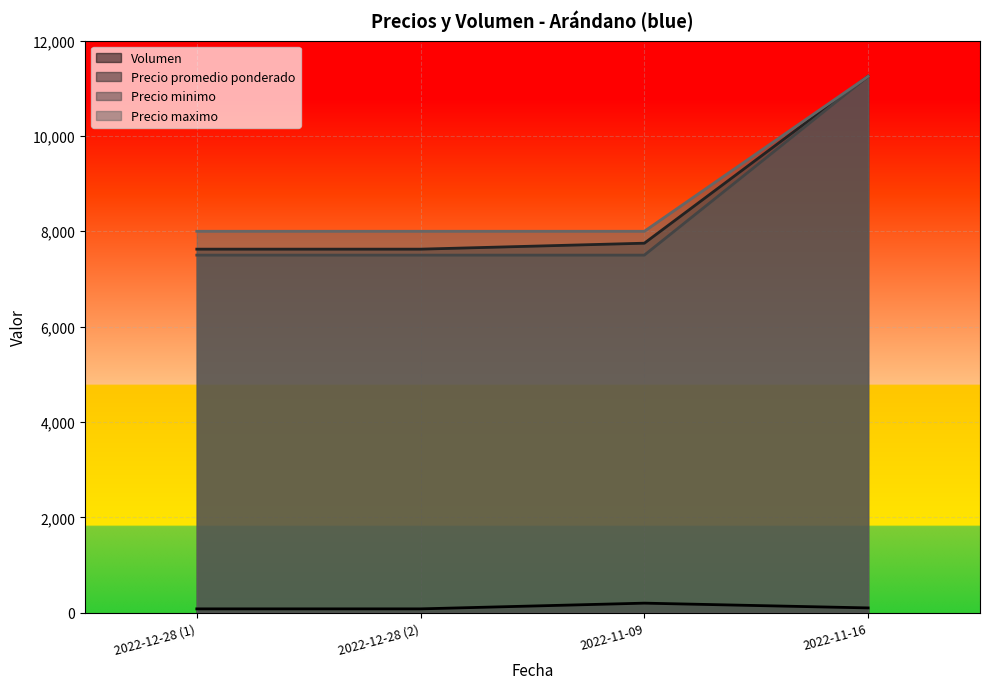

The value of Precio minimo at 2022-12-28 (2) is 7500. True or false?

True